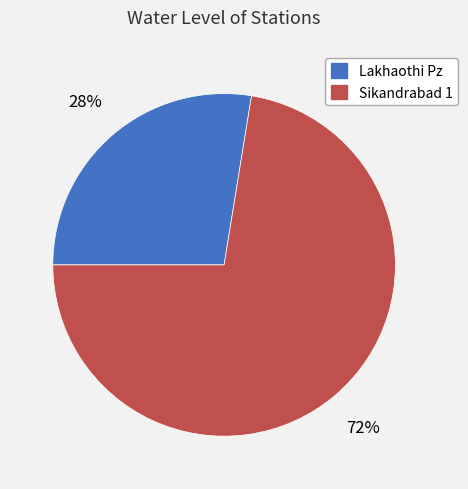

Which category has the smallest portion of the pie?

Lakhaothi Pz